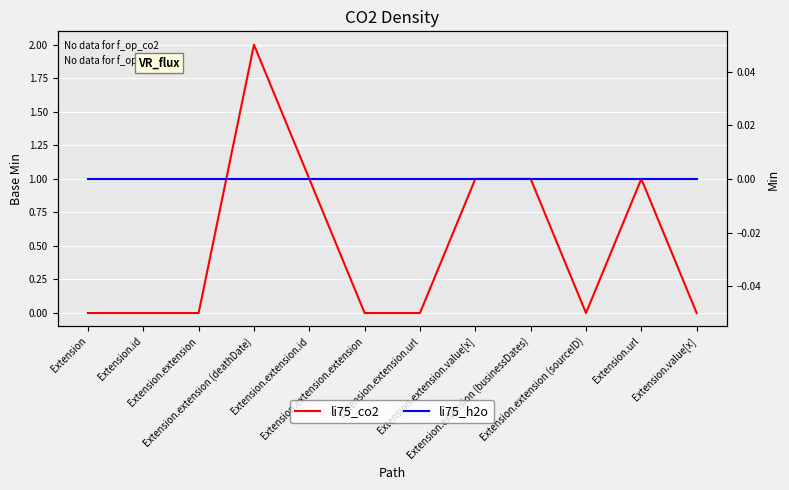

How many lines are shown in the chart?

2